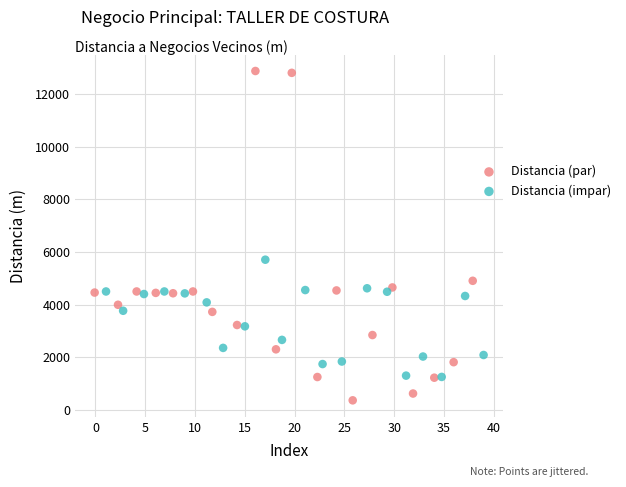

Which series reaches the minimum Y coordinate?

Distancia (par)